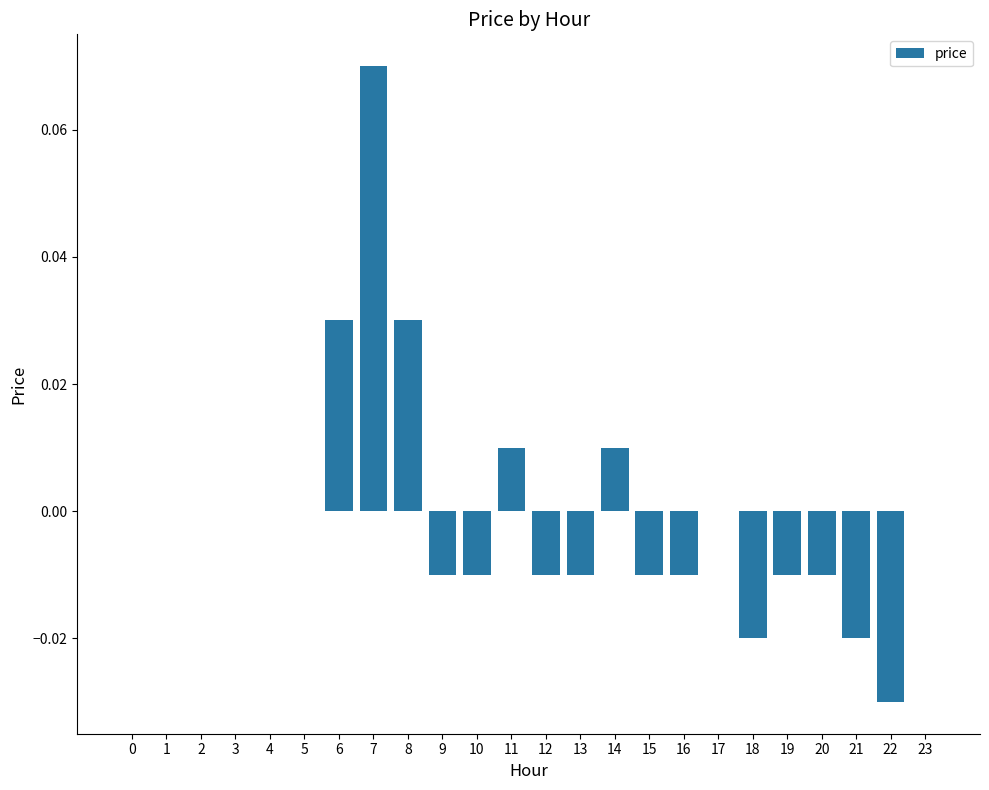

True or false: the data shows -0.0 at 21.

True